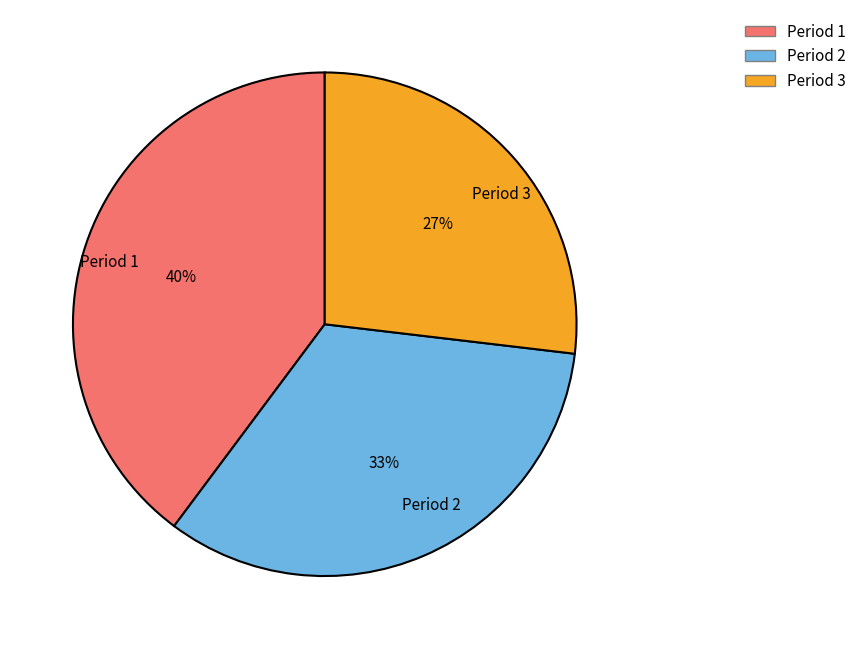

Which slice is the smallest?

Period 3